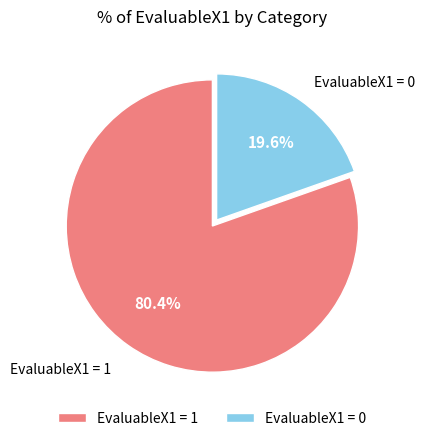

What is the smallest slice in the pie chart?

EvaluableX1 = 0